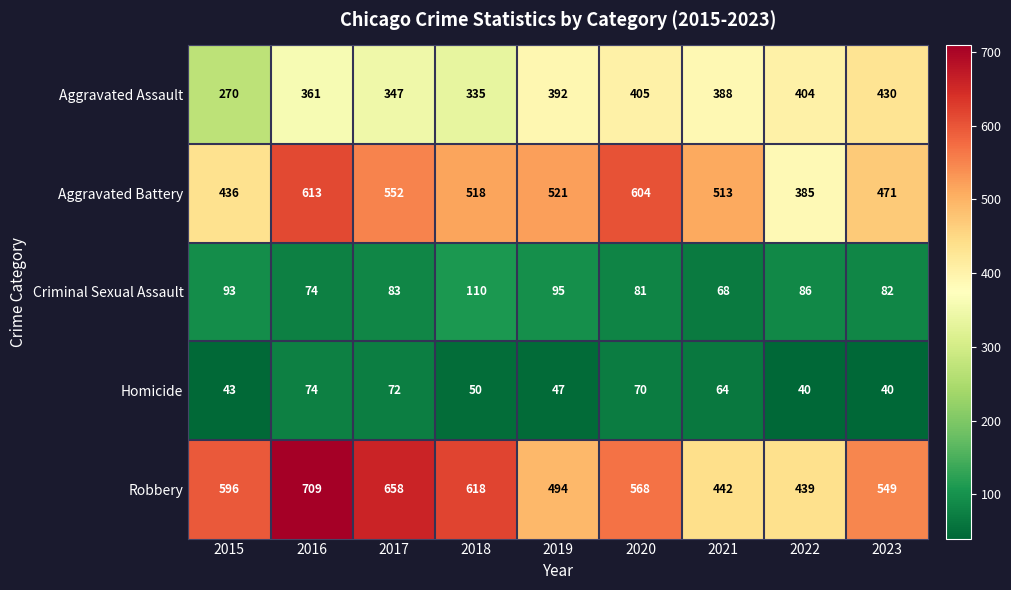

What is the difference between the second highest and second lowest values in the Aggravated Battery series?

168